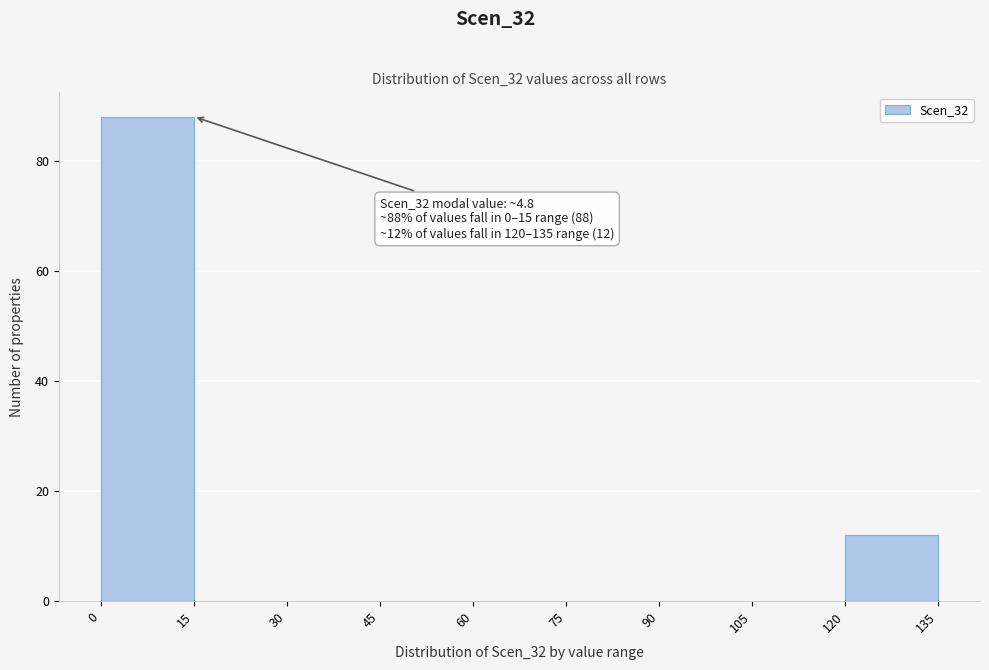

Which range on the x-axis has the tallest bar?

0 to 15